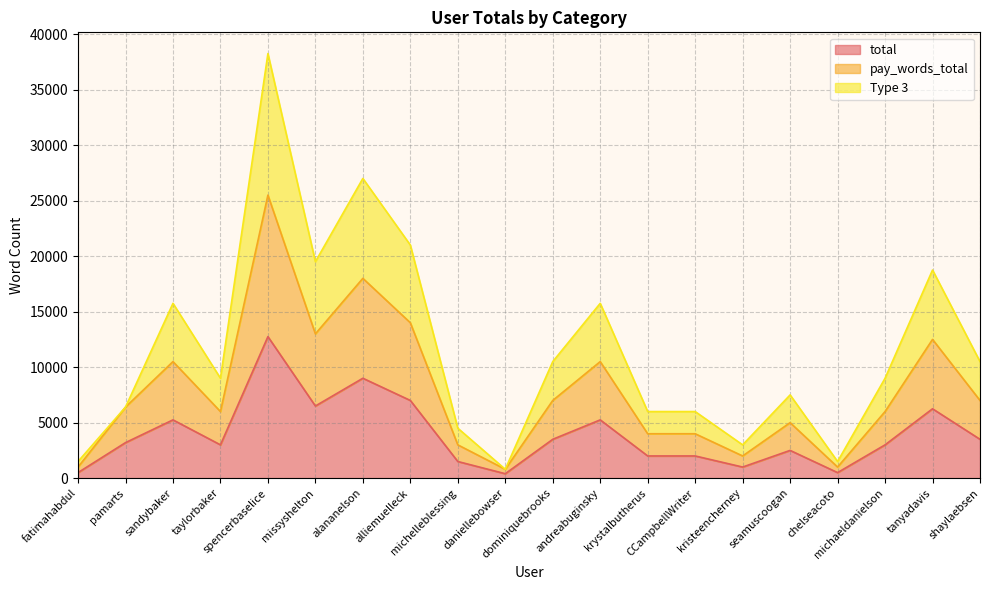

True or false: Type 3 and total cross at least once.

False